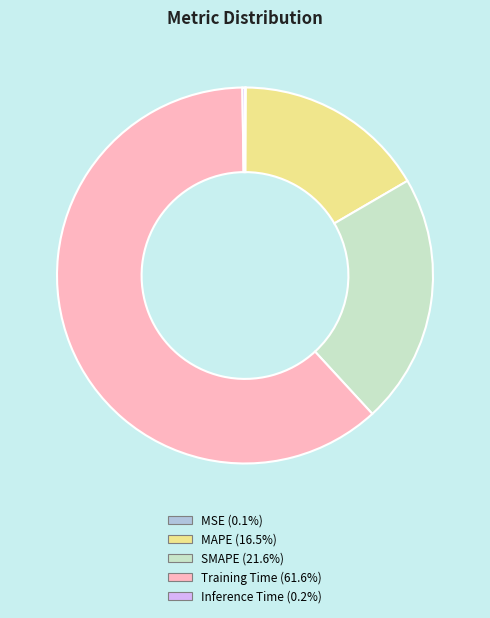

Does any single category account for the majority?

Yes